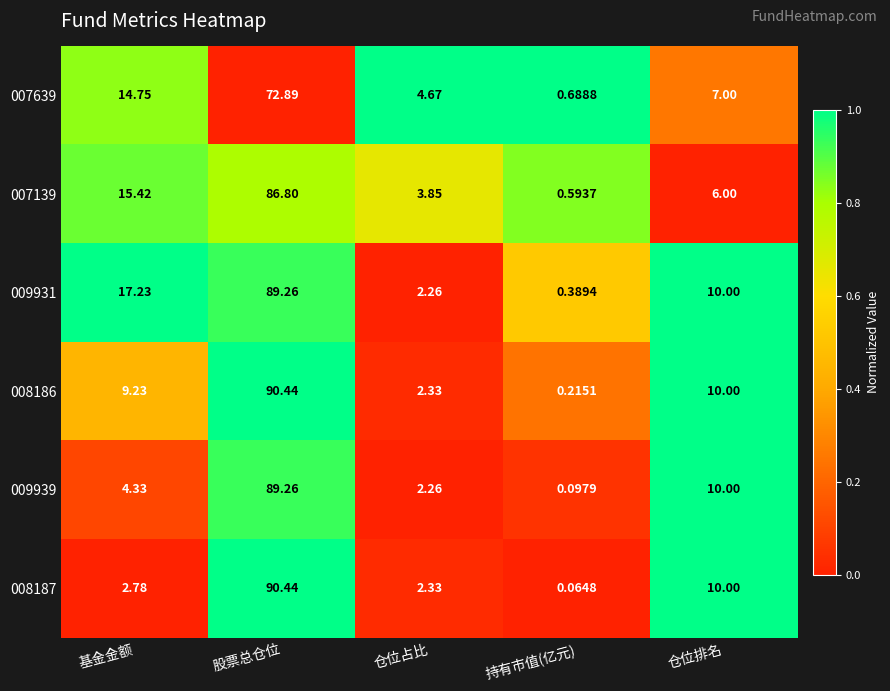

Which category has the lowest value in the 007639 series?

持有市值(亿元)